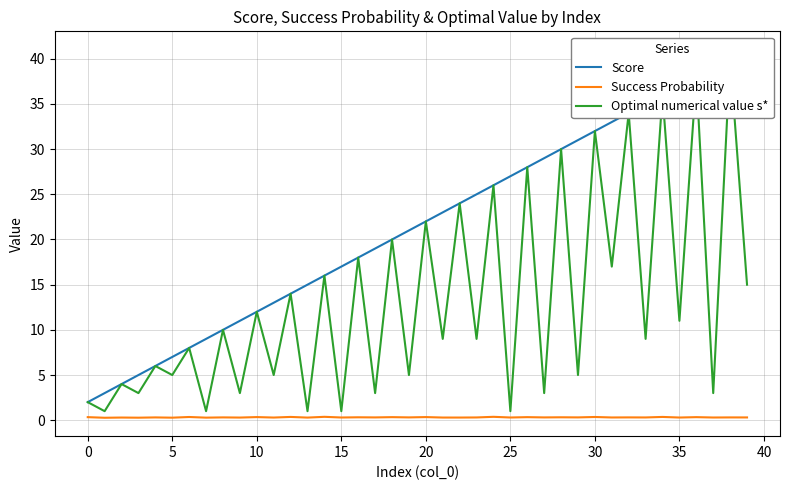

Which series has the largest range (max minus min)?

Score